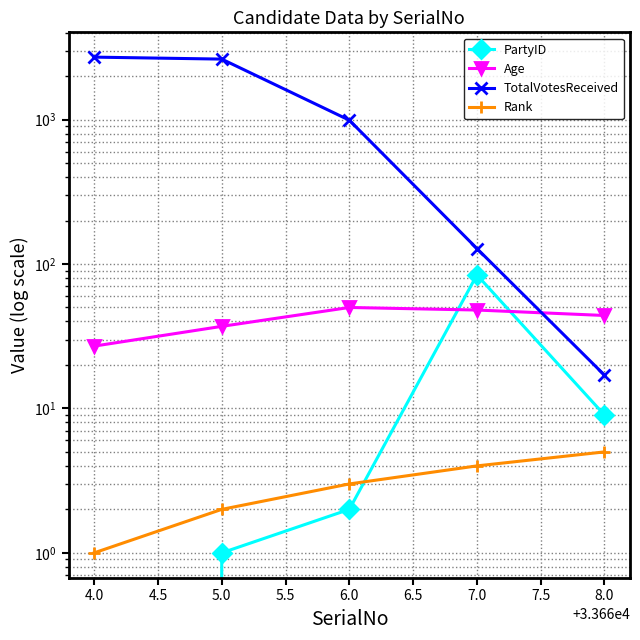

What is the value of the Rank point at the 2nd from the left?

2